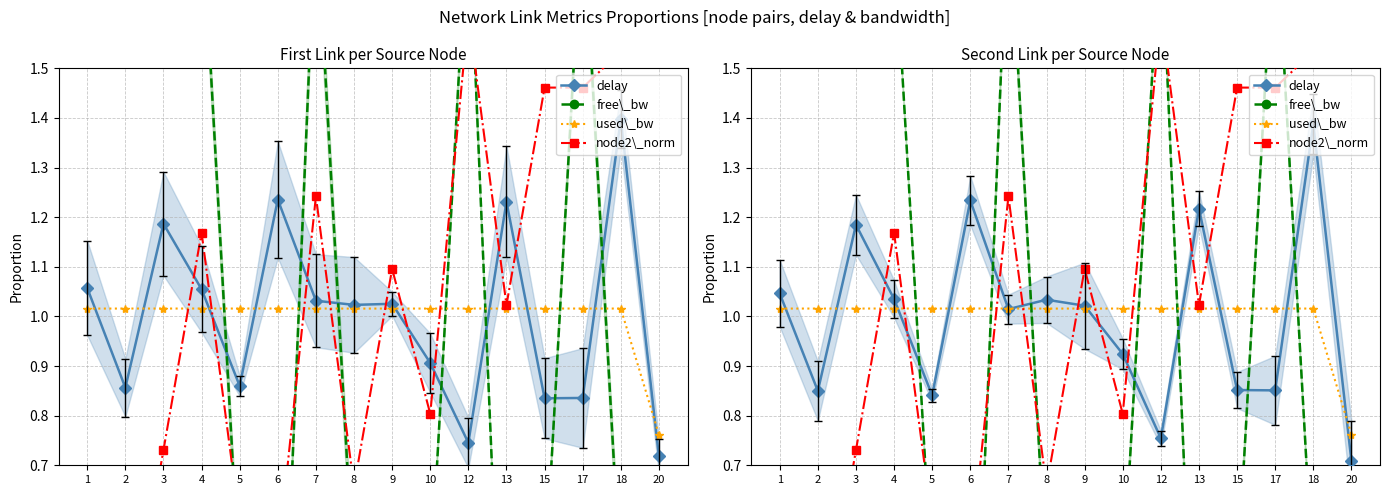

How many values in the node2\_norm series exceed 1?

9